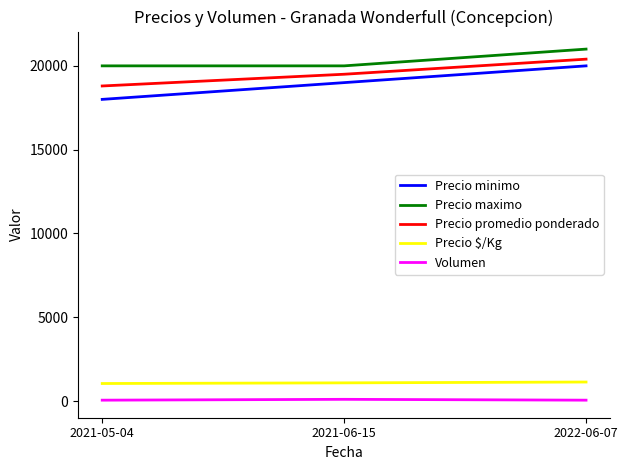

True or false: Precio $/Kg has a value of 1044 at 2021-05-04.

True